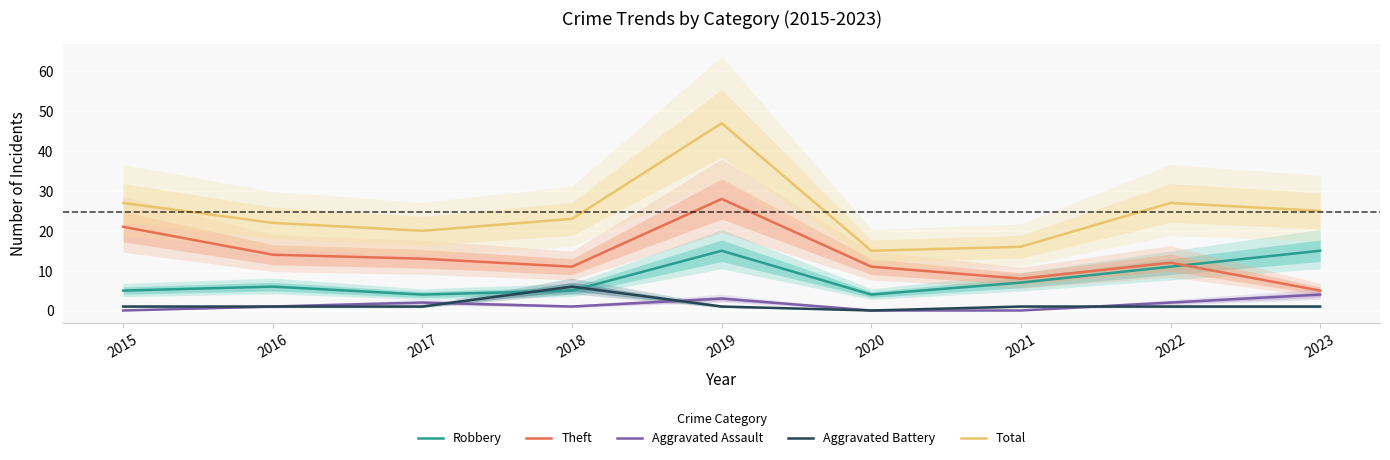

What is the value of the Robbery point at the 9th from the left?

15